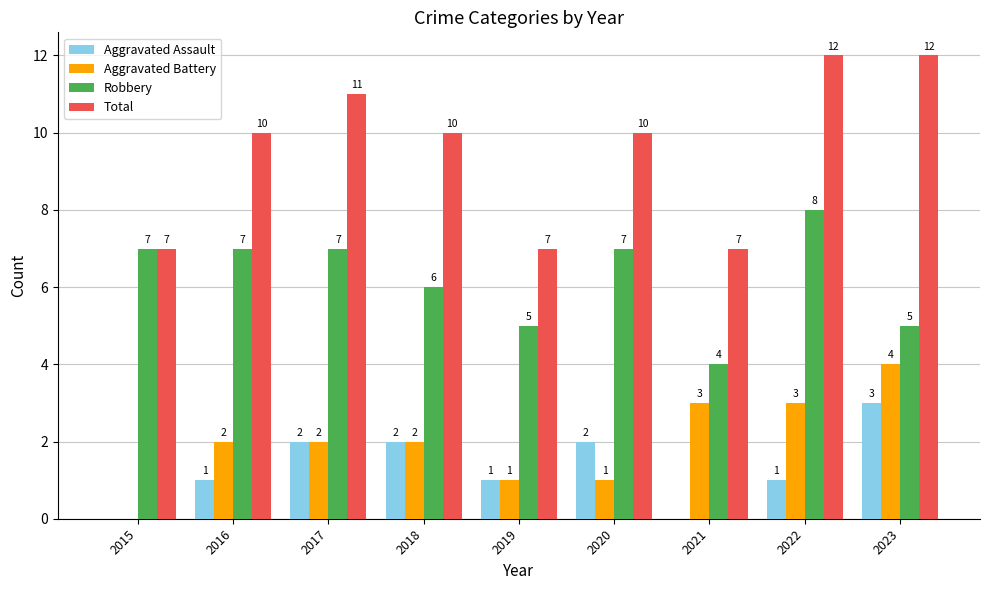

Is the value of Robbery at 2020 greater than the value of Total at 2017?

No